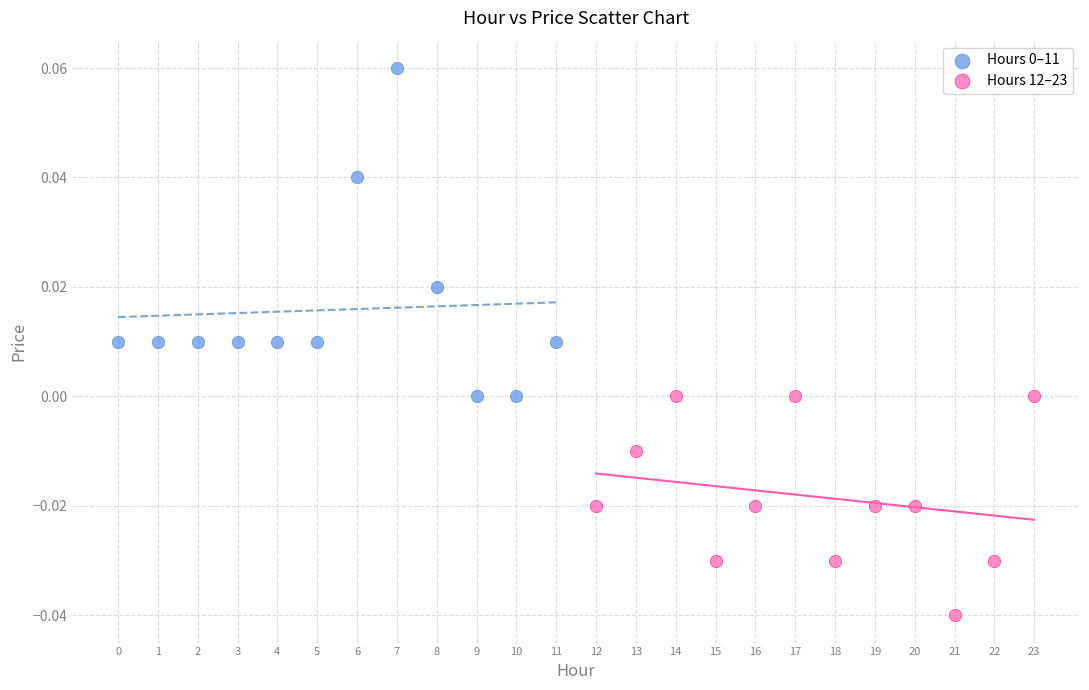

Which series contains the lowest Y value?

Hours 12–23